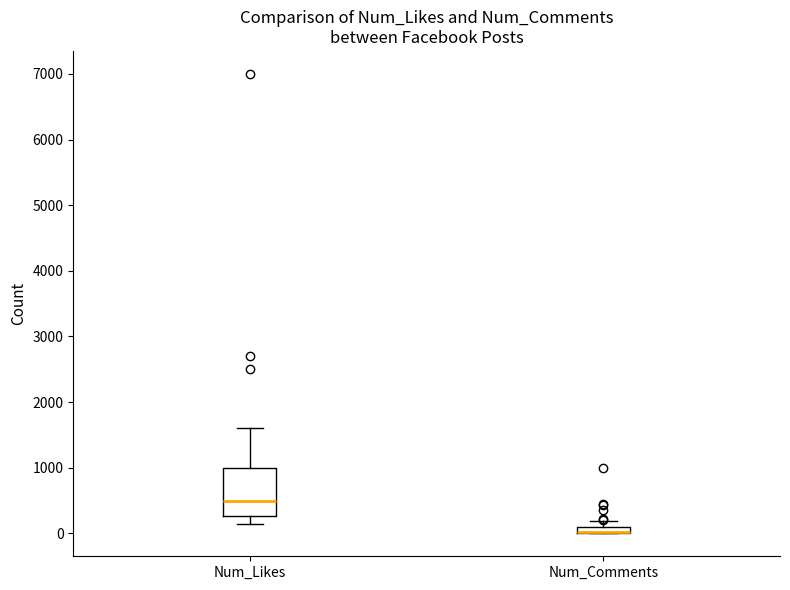

Where is the lower edge of the box for Num_Comments on the y-axis? The values are not printed on the chart, so give them approximately, as read against the axis.

0